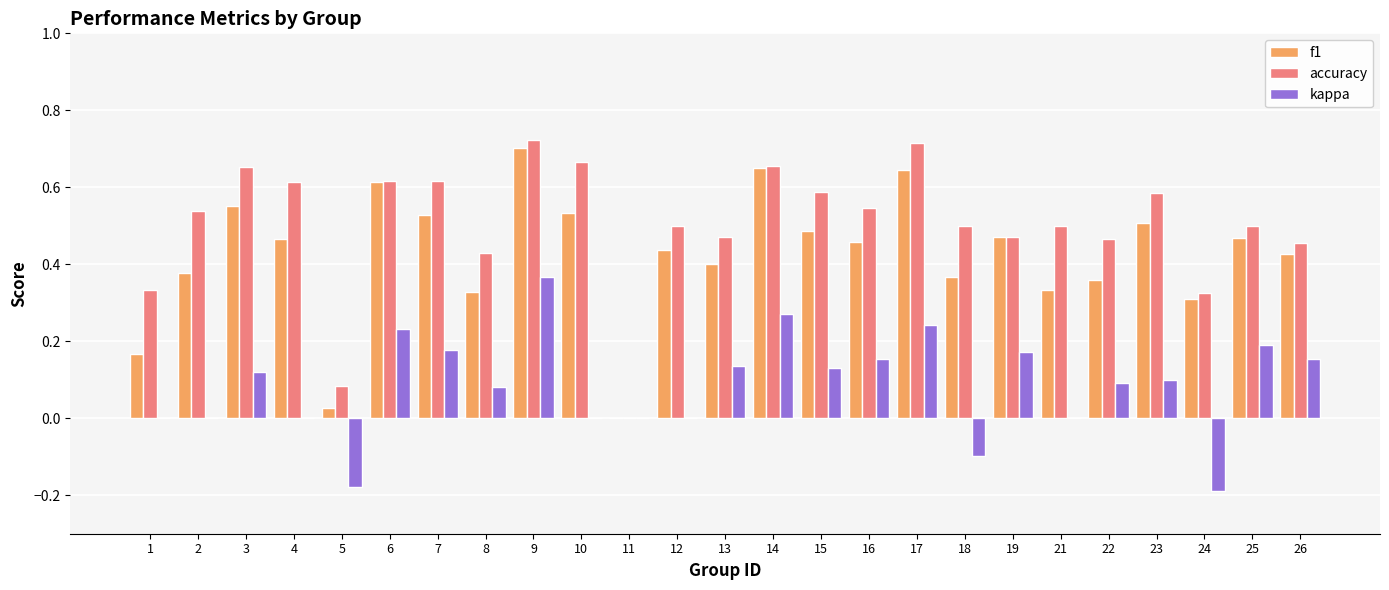

At which label does f1 reach its peak?

9